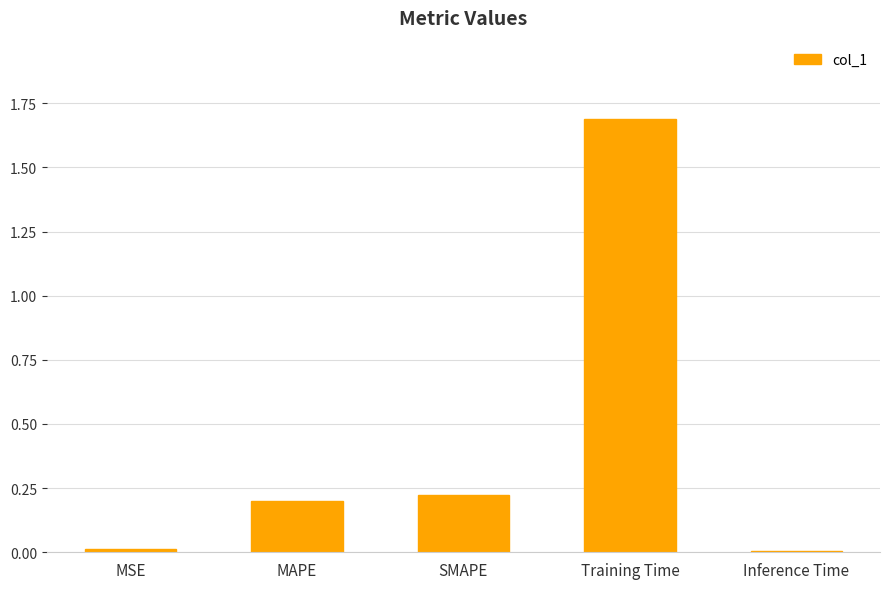

Is it true that the value at Training Time is 1.7?

True